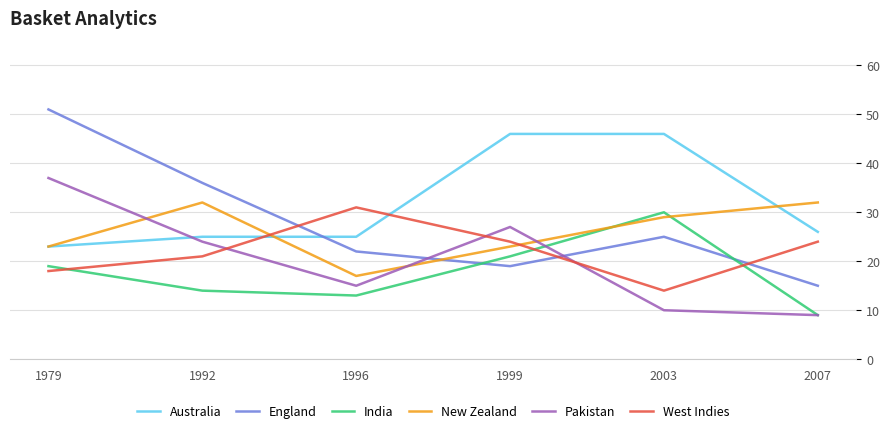

At which category is the sum across all series the highest?

1979